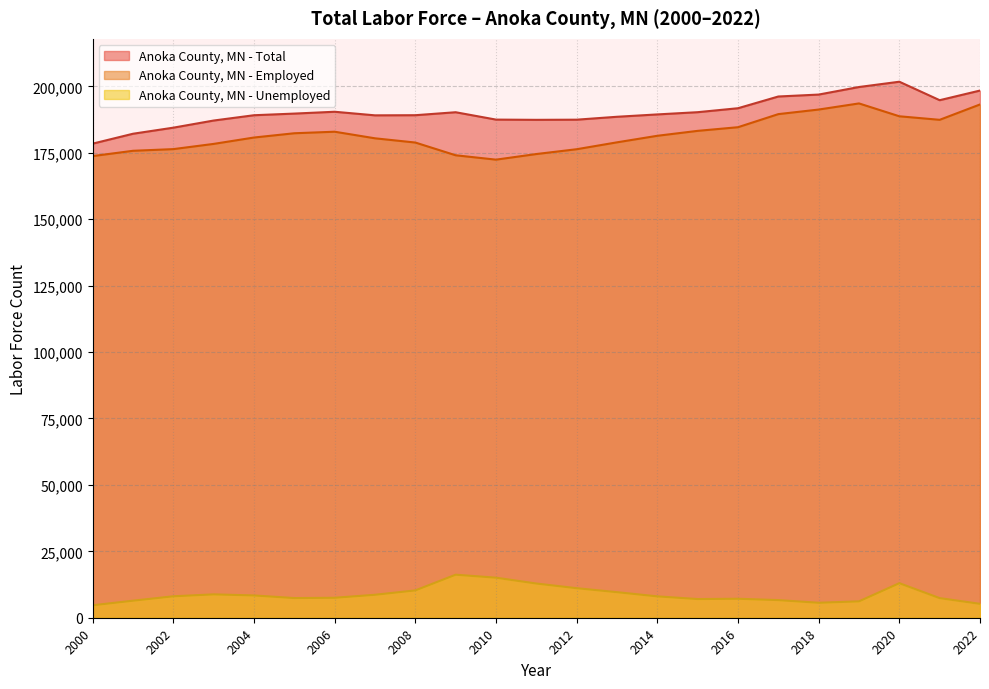

What is the average value?

190462